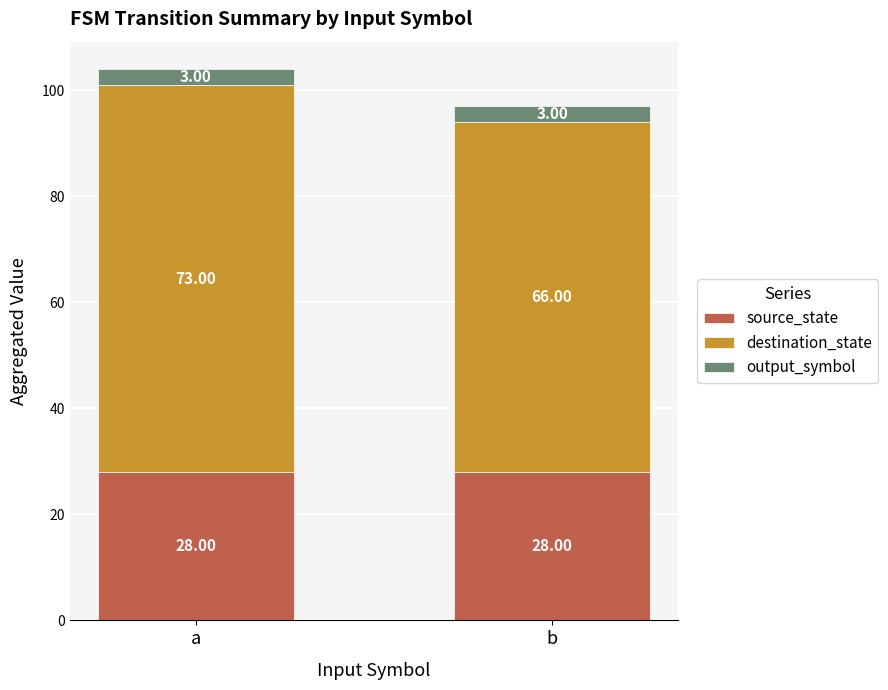

What is the sum of all source_state values?

56